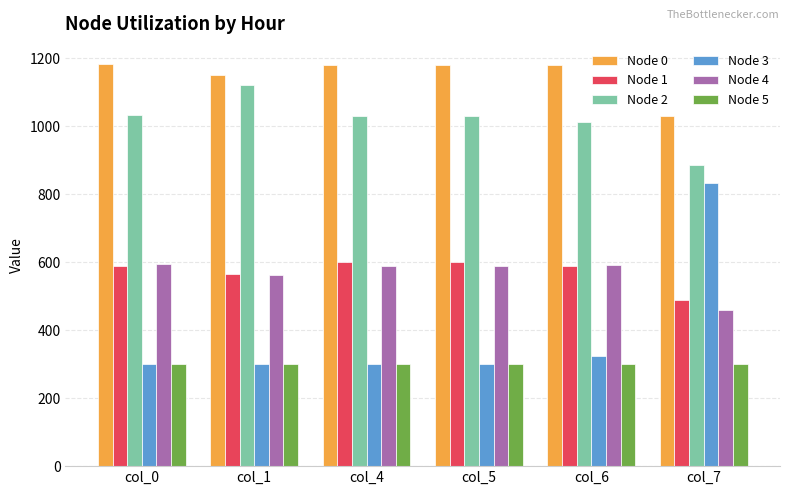

What is the difference between the maximum and minimum values in the Node 1 series?

110